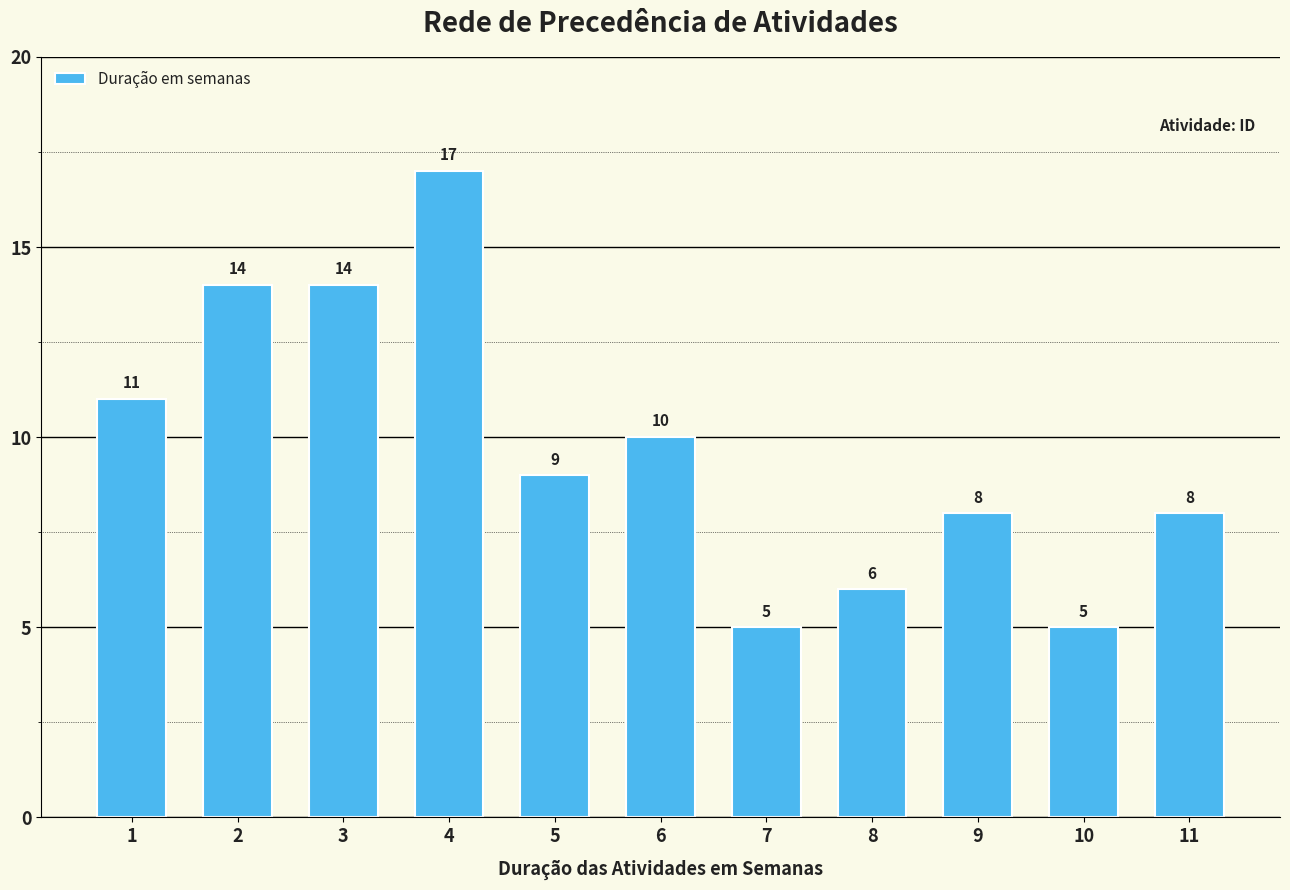

Which has a higher value, 3 or 4?

4